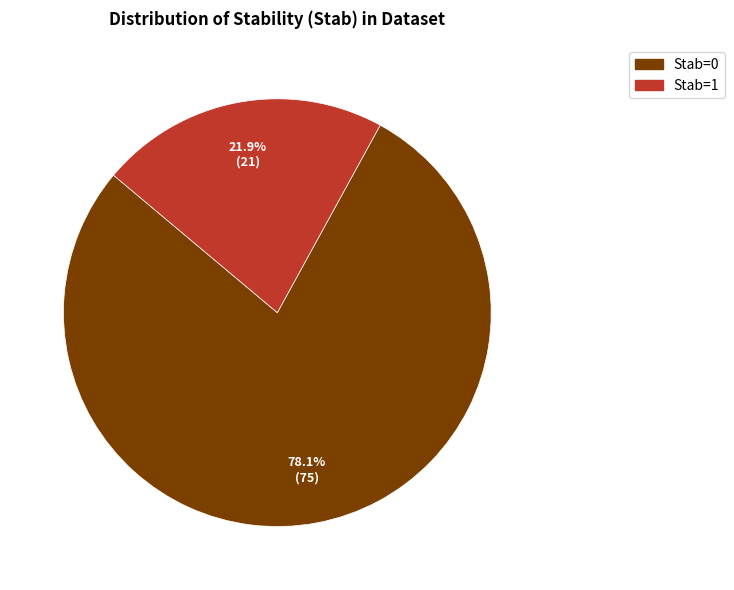

To the nearest percent, what is the combined percentage of Stab=0 and Stab=1?

100%